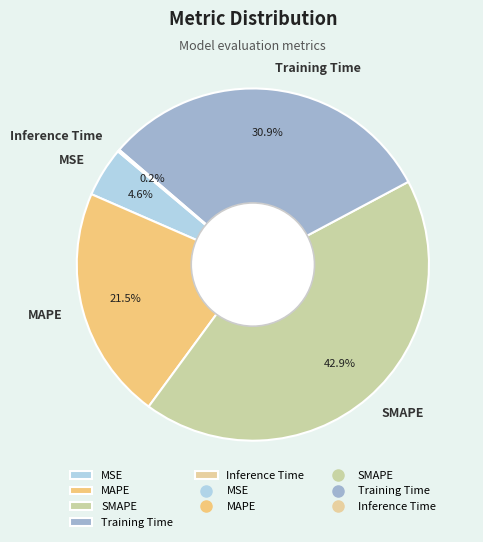

Which slice is the largest?

SMAPE